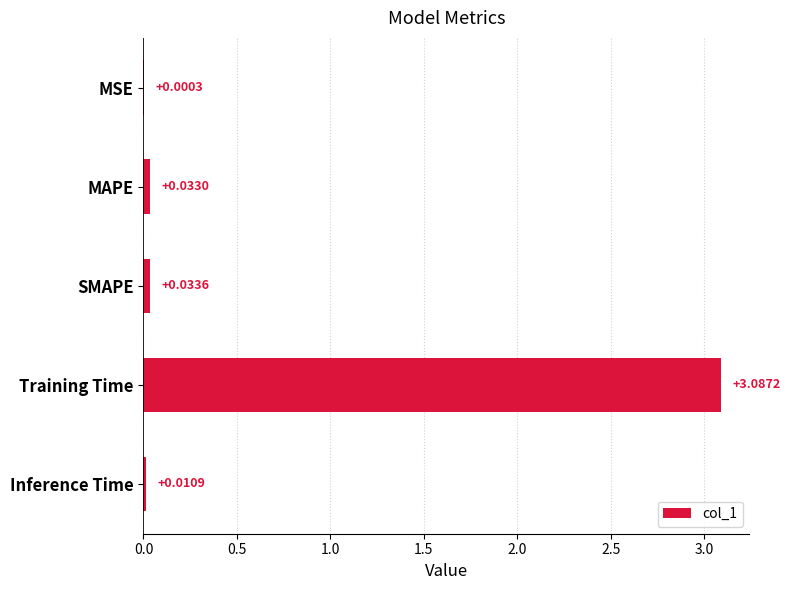

What is the sum of the values at Training Time and Inference Time?

3.1